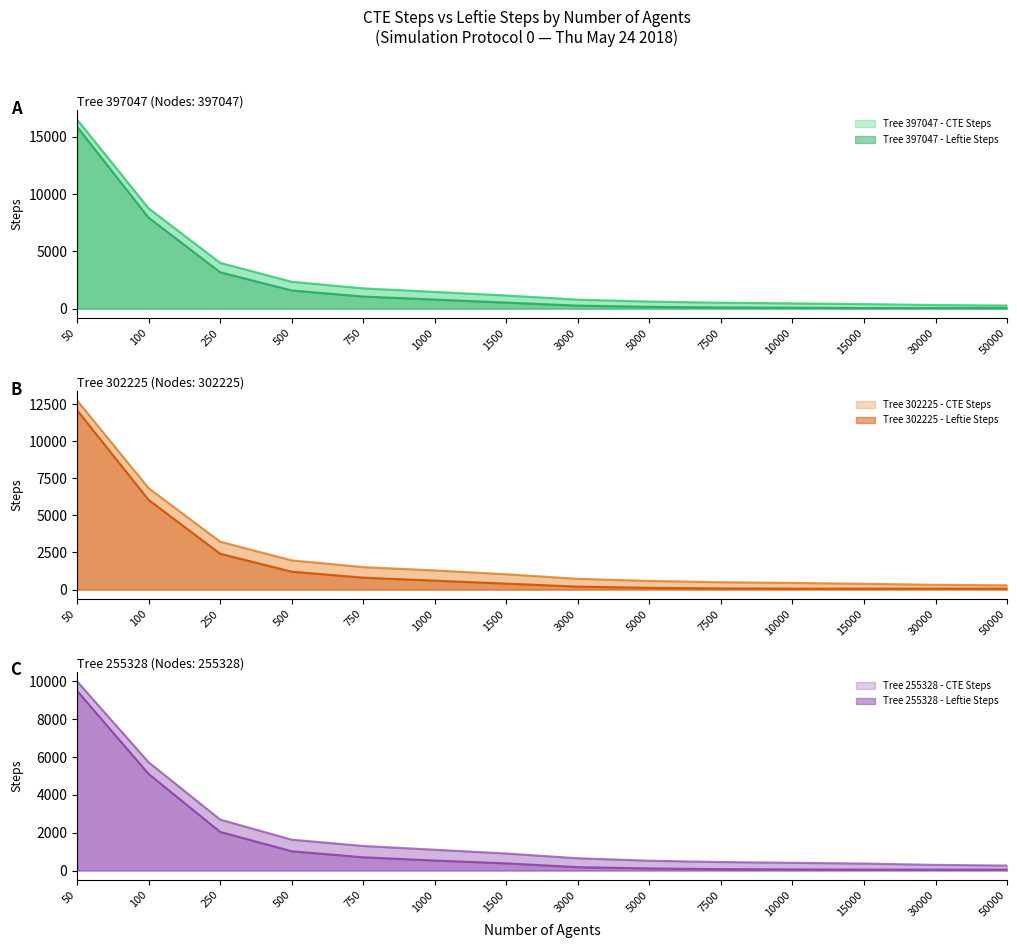

Reading left to right, transcribe all the data shown in this chart.

Tree 397047 - CTE Steps: 50=16521	100=8759	250=4003	500=2349	750=1773	1000=1465	1500=1151	3000=789	5000=621	7500=521	10000=463	15000=401	30000=319	50000=275
Tree 397047 - Leftie Steps: 50=15880	100=7940	250=3176	500=1588	750=1058	1000=794	1500=528	3000=264	5000=158	7500=104	10000=78	15000=54	30000=54	50000=54
Tree 302225 - CTE Steps: 50=12745	100=6831	250=3229	500=1971	750=1517	1000=1291	1500=1035	3000=727	5000=585	7500=499	10000=451	15000=393	30000=325	50000=287
Tree 302225 - Leftie Steps: 50=12088	100=6044	250=2416	500=1208	750=804	1000=604	1500=402	3000=200	5000=120	7500=80	10000=64	15000=64	30000=64	50000=64
Tree 255328 - CTE Steps: 50=10000	100=5723	250=2693	500=1633	750=1300	1000=1100	1500=900	3000=650	5000=520	7500=450	10000=410	15000=370	30000=300	50000=265
Tree 255328 - Leftie Steps: 50=9500	100=5106	250=2042	500=1020	750=700	1000=530	1500=380	3000=180	5000=110	7500=75	10000=60	15000=50	30000=50	50000=50